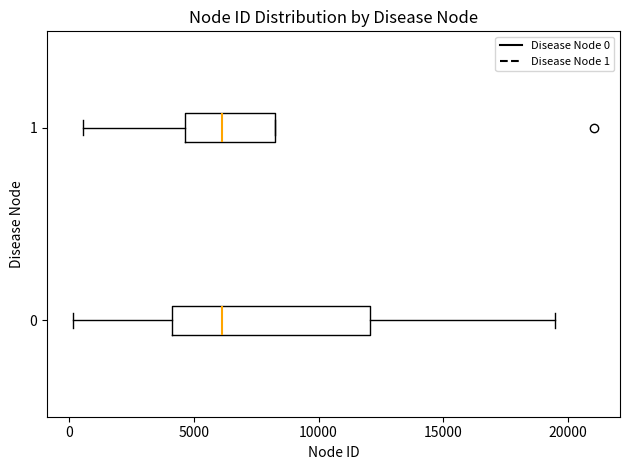

Reading bottom to top, read every box against the x-axis: the position of its median line, the range the box covers, and the ends of its whiskers. The values are not printed on the chart, so give them approximately, as read against the axis.

0: median 6000, box 4000 to 12000, whiskers 0 to 19500
1: median 6000, box 4500 to 8000, whiskers 500 to 8000